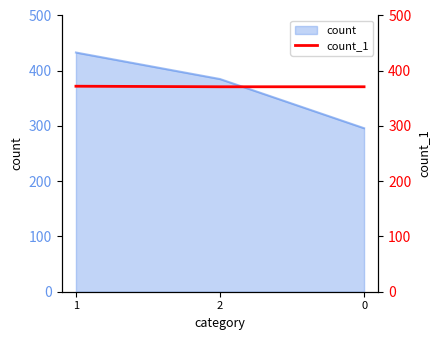

List the labels in order of value, largest first.

1, 2, 0